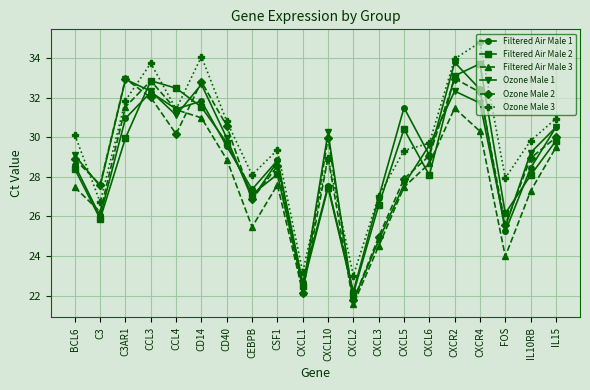

What is the total value across all series at CXCL1?

134.9